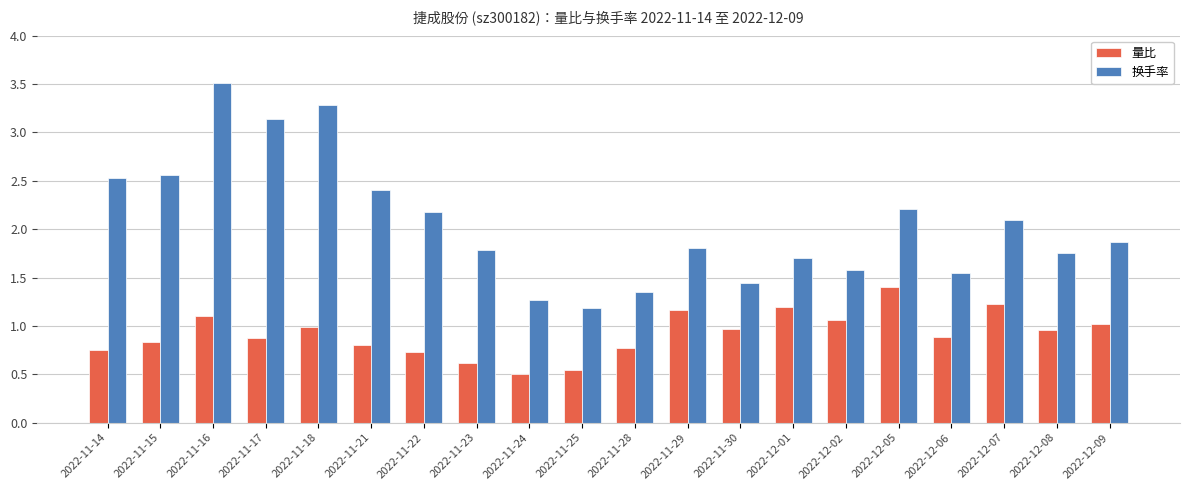

What is the sum of all 换手率 values?

41.2